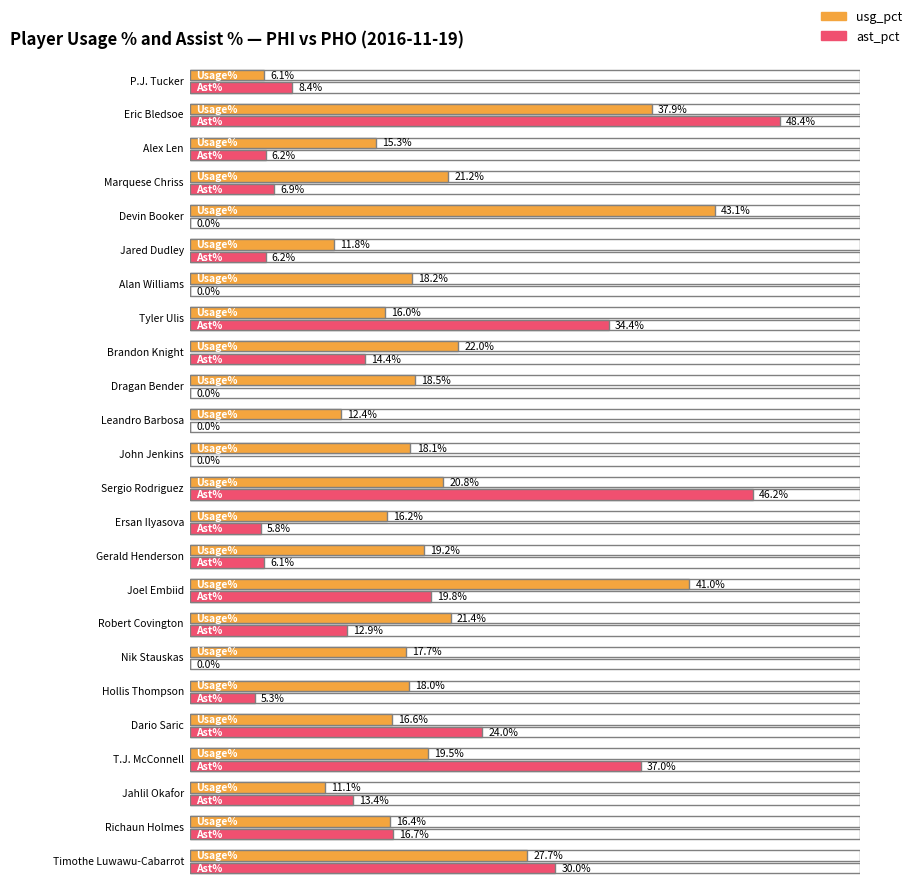

Reading right to left, transcribe all the data shown in this chart.

usg_pct: Timothe Luwawu-Cabarrot=27.7	Richaun Holmes=16.4	Jahlil Okafor=11.1	T.J. McConnell=19.5	Dario Saric=16.6	Hollis Thompson=18.0	Nik Stauskas=17.7	Robert Covington=21.4	Joel Embiid=41.0	Gerald Henderson=19.2	Ersan Ilyasova=16.2	Sergio Rodriguez=20.8	John Jenkins=18.1	Leandro Barbosa=12.4	Dragan Bender=18.5	Brandon Knight=22.0	Tyler Ulis=16.0	Alan Williams=18.2	Jared Dudley=11.8	Devin Booker=43.1	Marquese Chriss=21.2	Alex Len=15.3	Eric Bledsoe=37.9	P.J. Tucker=6.1
ast_pct: Timothe Luwawu-Cabarrot=30.0	Richaun Holmes=16.7	Jahlil Okafor=13.4	T.J. McConnell=37.0	Dario Saric=24.0	Hollis Thompson=5.3	Nik Stauskas=0.0	Robert Covington=12.9	Joel Embiid=19.8	Gerald Henderson=6.1	Ersan Ilyasova=5.8	Sergio Rodriguez=46.2	John Jenkins=0.0	Leandro Barbosa=0.0	Dragan Bender=0.0	Brandon Knight=14.4	Tyler Ulis=34.4	Alan Williams=0.0	Jared Dudley=6.2	Devin Booker=0.0	Marquese Chriss=6.9	Alex Len=6.2	Eric Bledsoe=48.4	P.J. Tucker=8.4